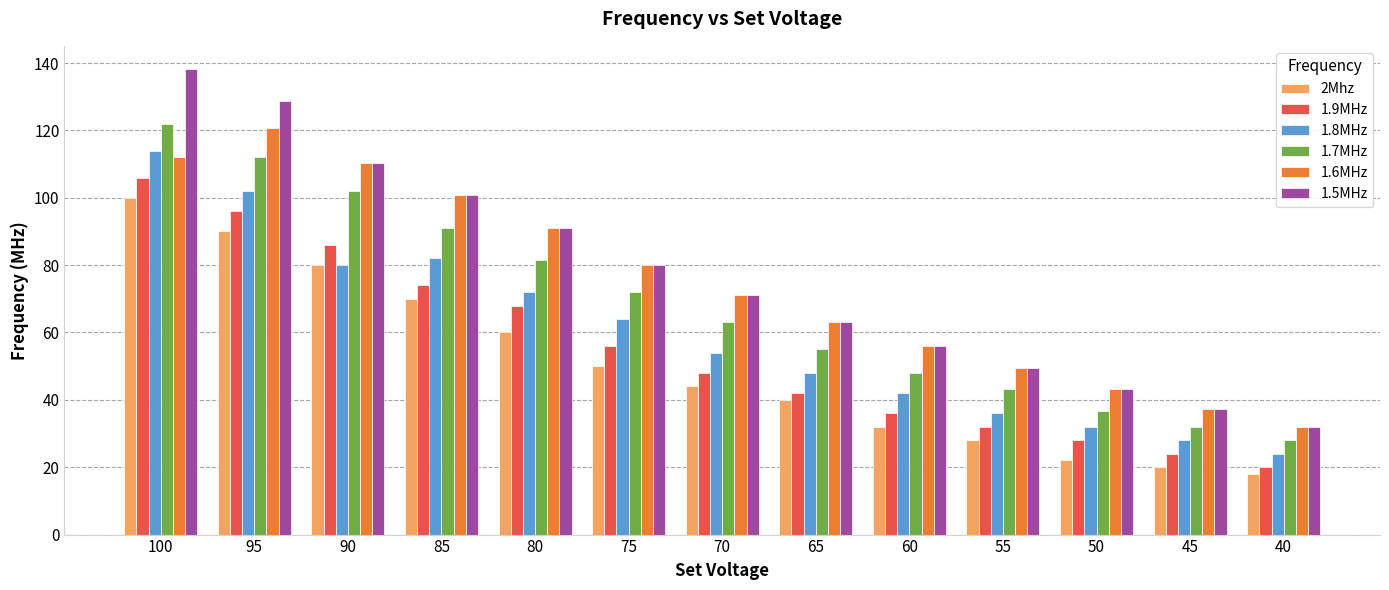

Reading right to left, list all the values displayed in this chart.

2Mhz: 18.0	20.0	22.0	28.0	32.0	40.0	44.0	50.0	60.0	70.0	80.0	90.0	100.0
1.9MHz: 20.0	24.0	28.0	32.0	36.0	42.0	48.0	56.0	68.0	74.0	86.0	96.0	106.0
1.8MHz: 24.0	28.0	32.0	36.0	42.0	48.0	54.0	64.0	72.0	82.0	80.0	102.0	114.0
1.7MHz: 28.0	32.0	36.6	43.2	48.0	55.2	63.2	72.0	81.4	91.0	102.0	112.0	122.0
1.6MHz: 32.0	37.4	43.2	49.4	56.0	63.2	71.0	80.0	91.0	100.8	110.4	120.8	112.2
1.5MHz: 32.0	37.4	43.2	49.4	56.0	63.2	71.0	80.0	91.0	100.8	110.4	128.8	138.2